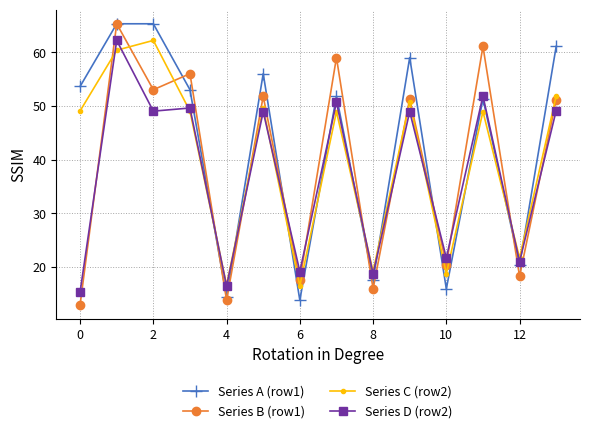

What is the minimum value for Series D (row2)?

15.3